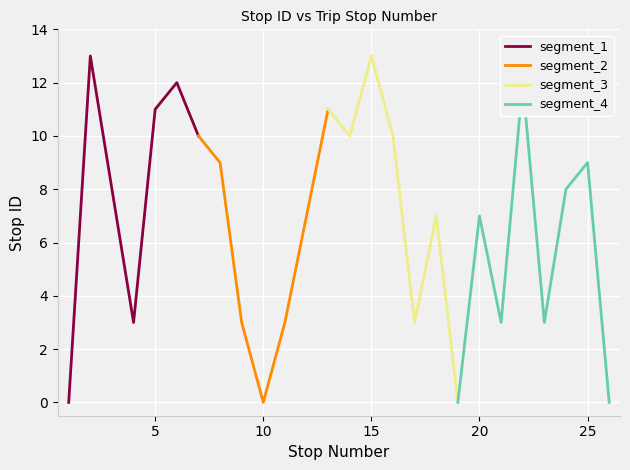

What is the difference between the maximum and minimum values?

13